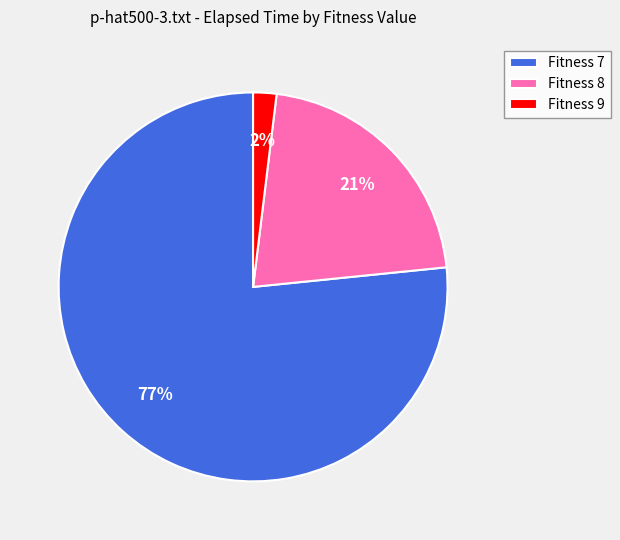

Which has a higher value, Fitness 9 or Fitness 8?

Fitness 8